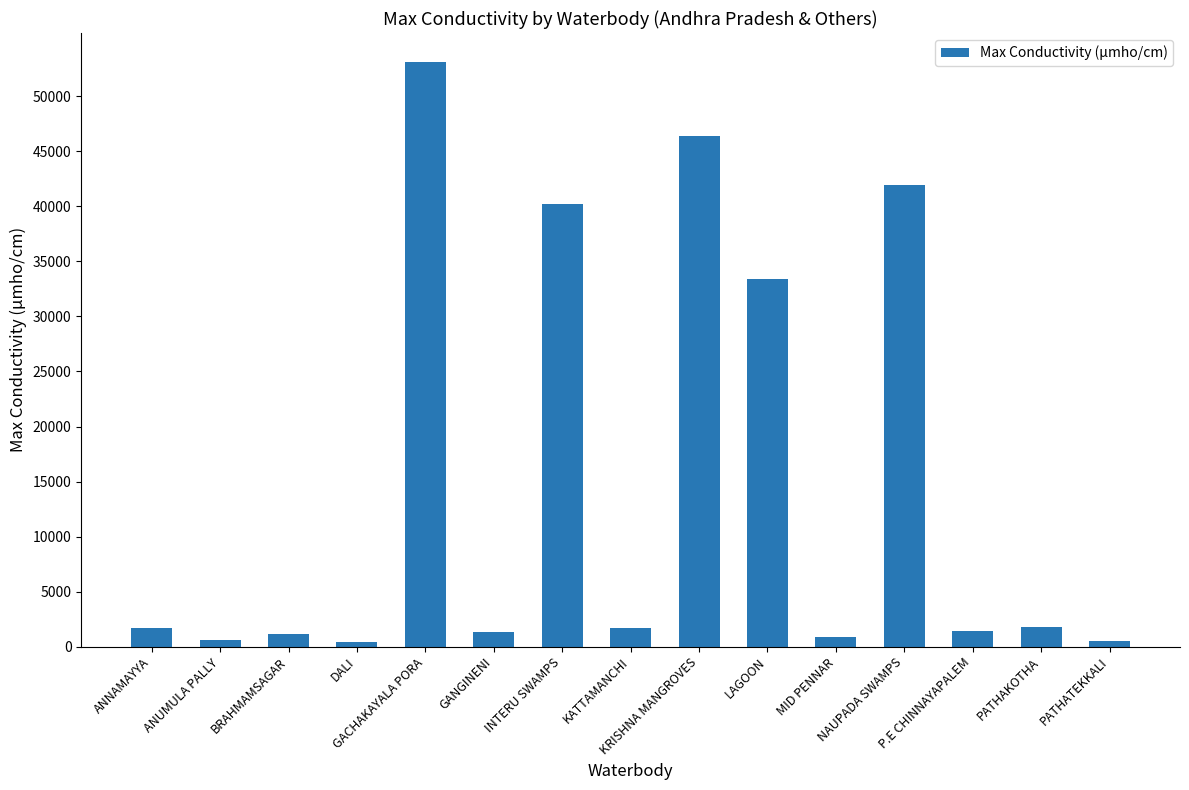

What is the average value?

15090